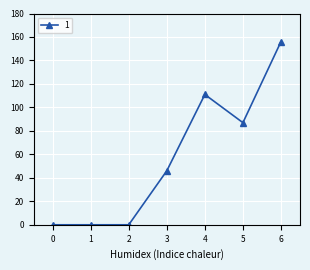

Count the values in the range 0 to 111.

6